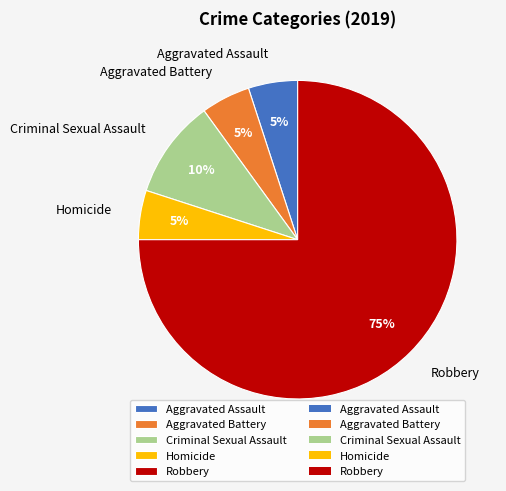

Approximately how many times larger is the value at Criminal Sexual Assault compared to Homicide?

2.0